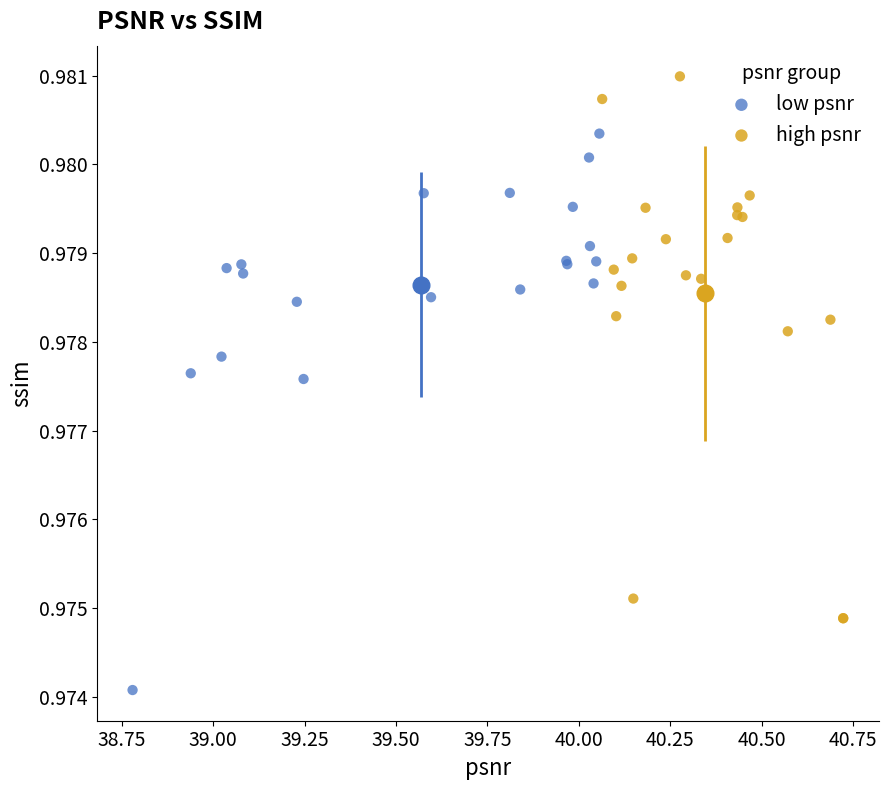

Which series reaches the minimum Y coordinate?

low psnr